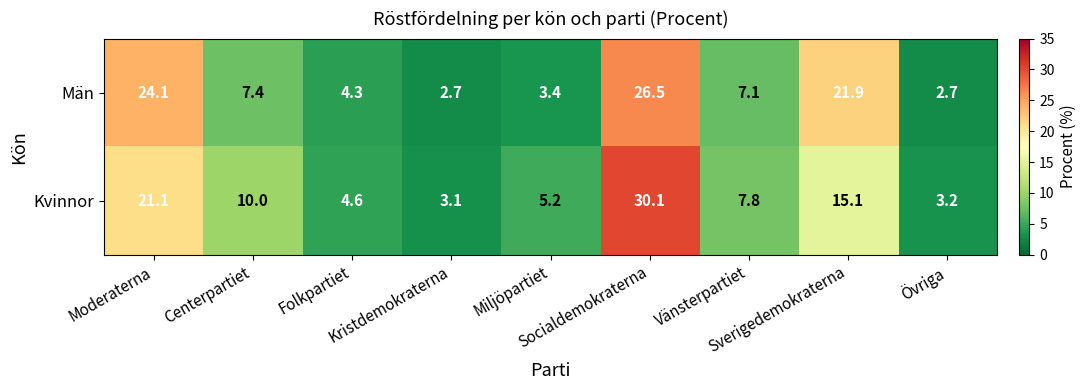

What is the lowest value of the Kvinnor series?

3.1